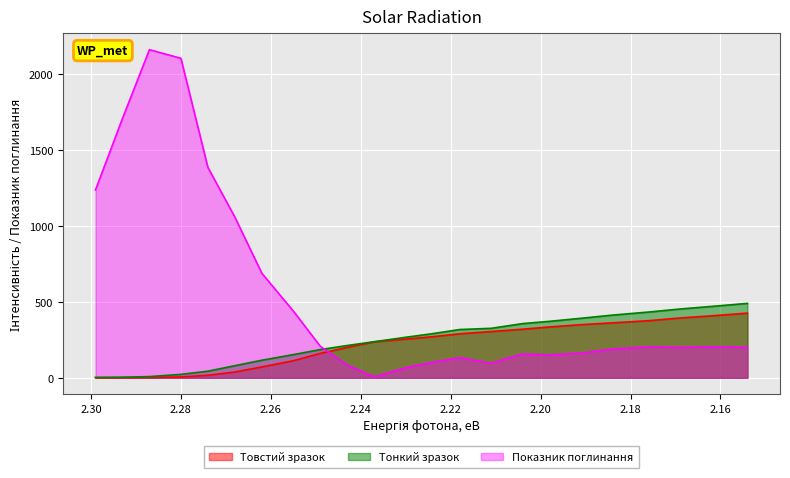

Does the chart display data point markers on the line(s)?

No